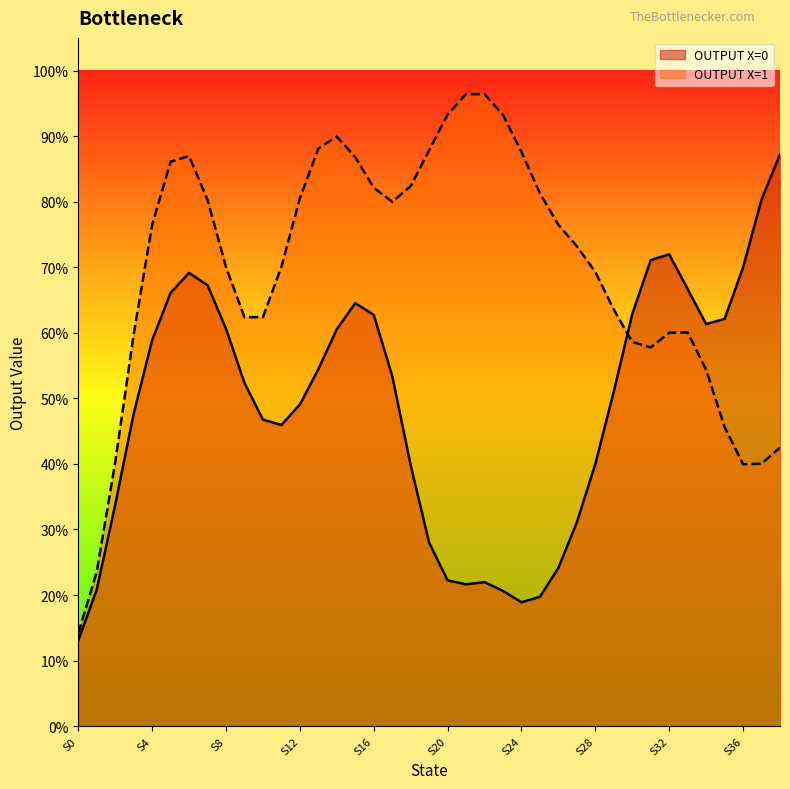

List the series in order of their peak value, lowest first.

OUTPUT X=0, OUTPUT X=1